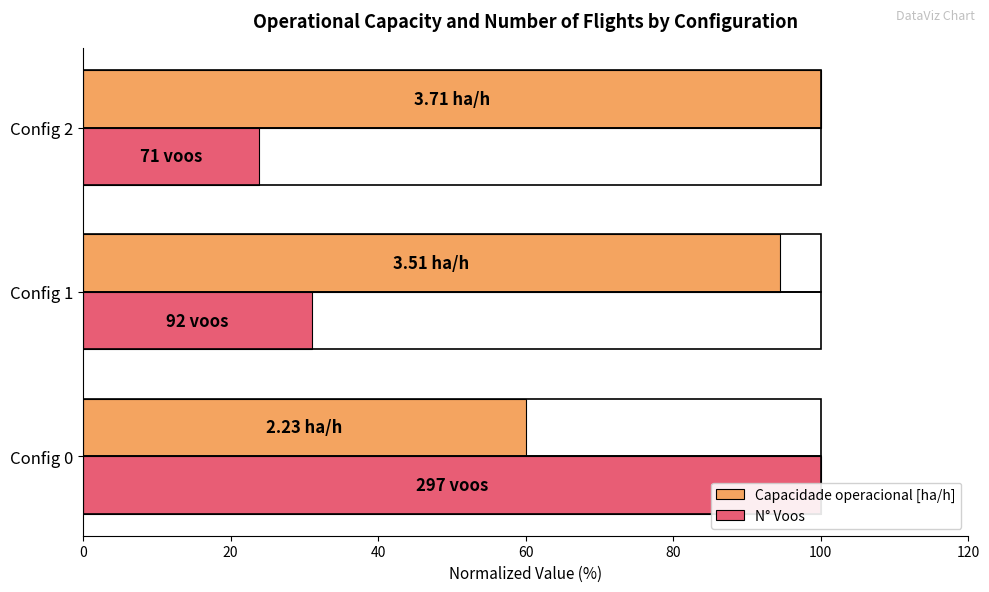

What is the value of the N° Voos bar at the 2nd from the left?

31.0